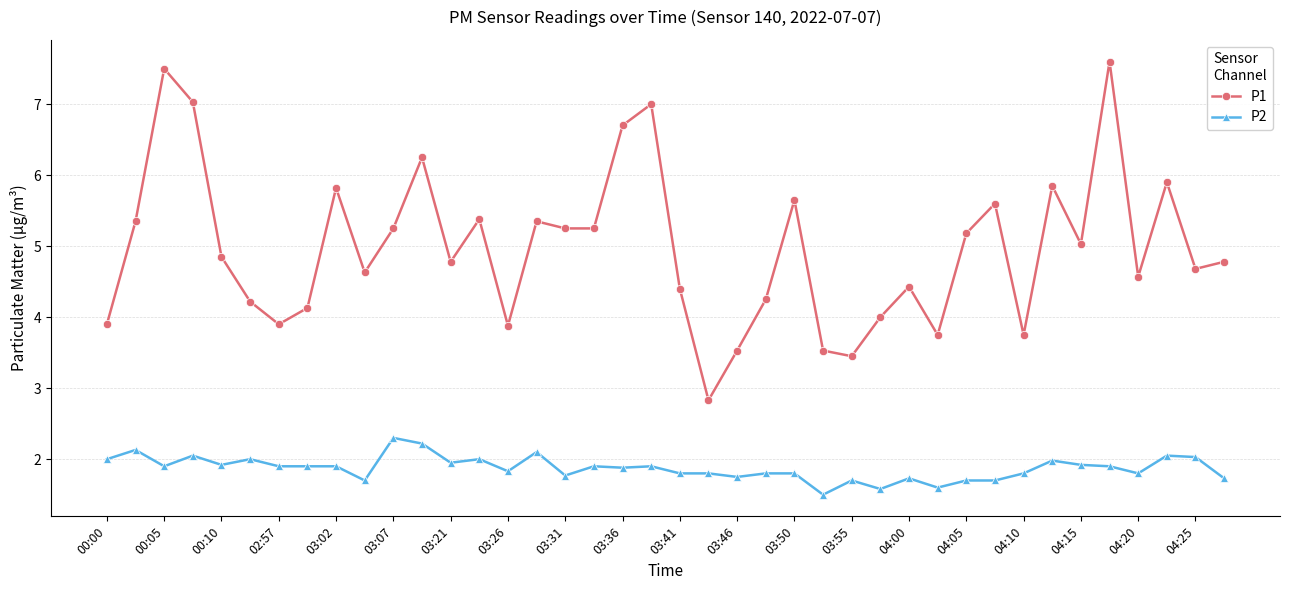

Which series has the largest range (max minus min)?

P1